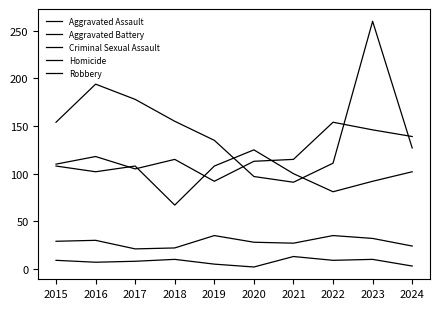

How many lines are shown in the chart?

5